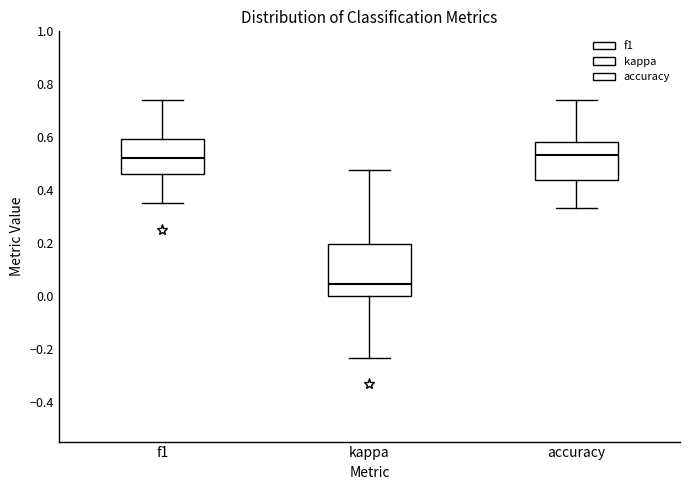

Comparing the boxes themselves (not the whiskers), which one is the tallest?

kappa